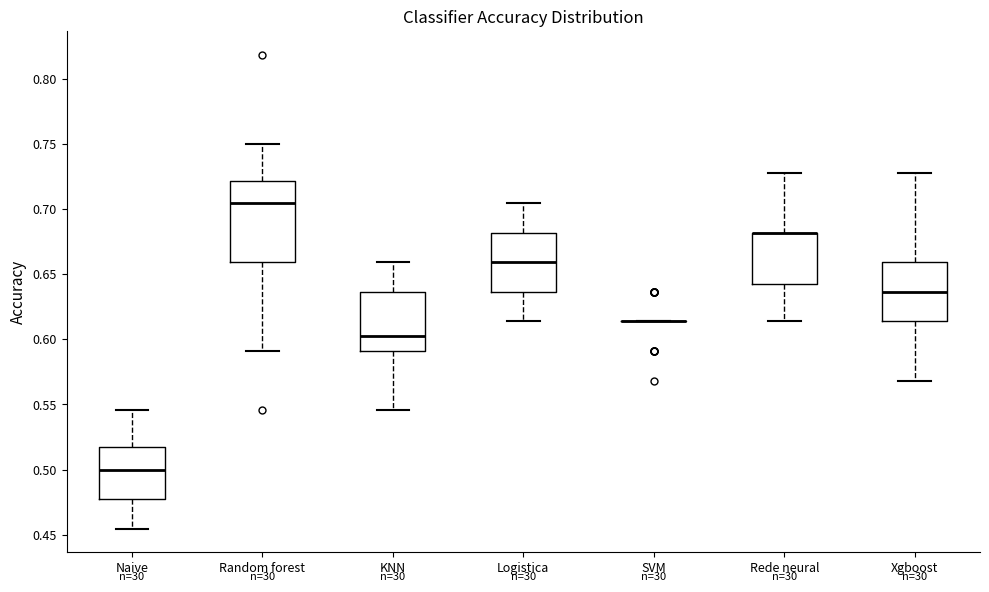

Comparing the boxes themselves (not the whiskers), which one is the tallest?

Random forest